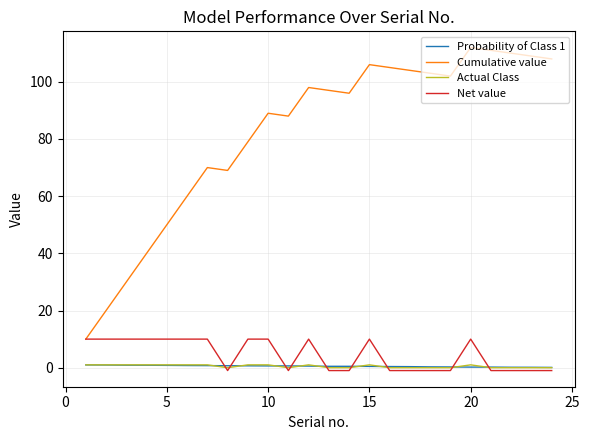

True or false: Probability of Class 1 and Cumulative value intersect in this chart.

False